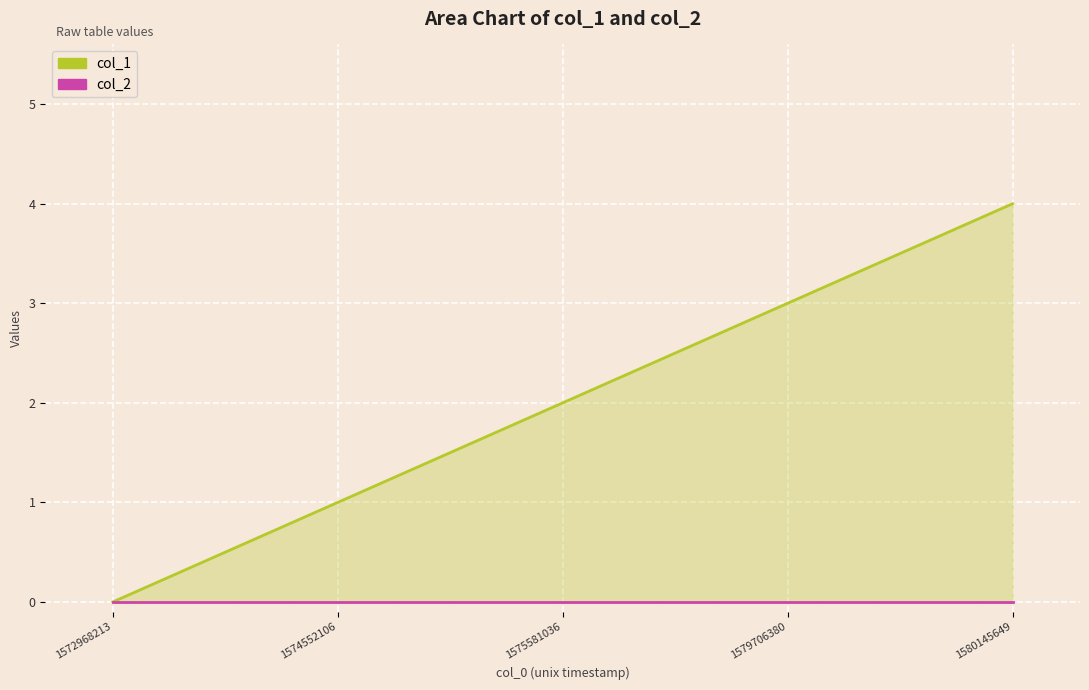

What is the value of the 4th point from the left?

3